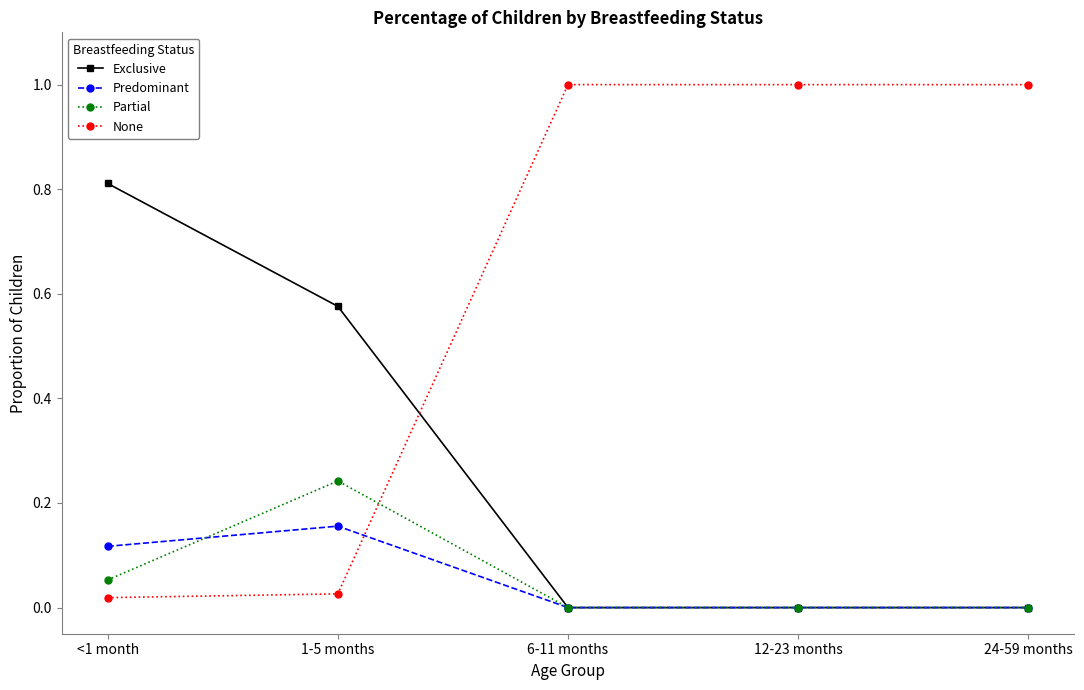

Is it true that Predominant equals 0.1 at 6-11 months?

False